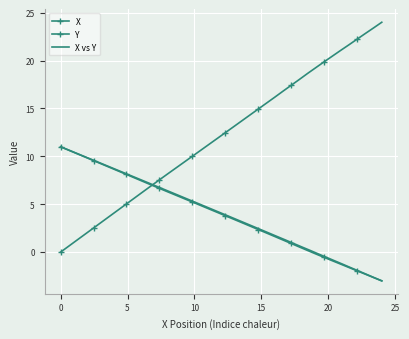

What is the highest value of the X series?

24.0